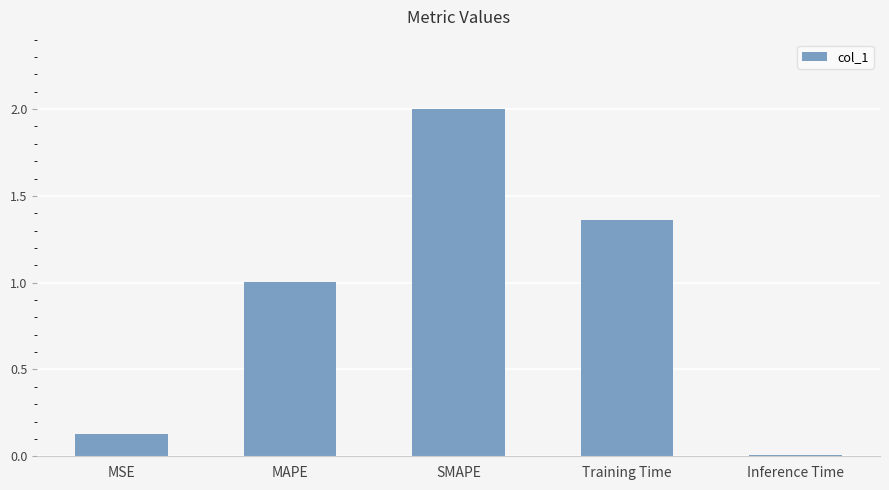

Which label corresponds to the smallest value in the chart?

Inference Time